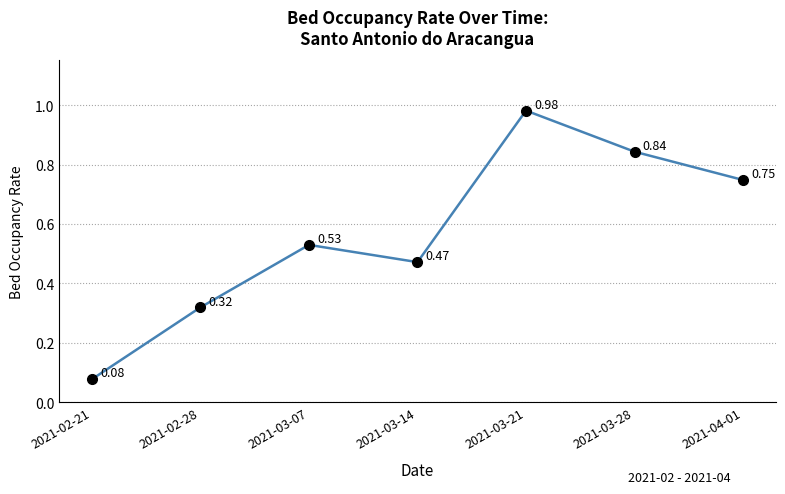

True or false: there are more than 0 points higher than both neighbors.

True